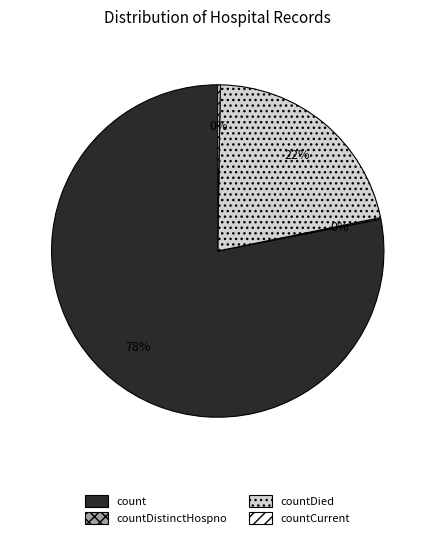

To the nearest percent, what is the average slice percentage?

25%